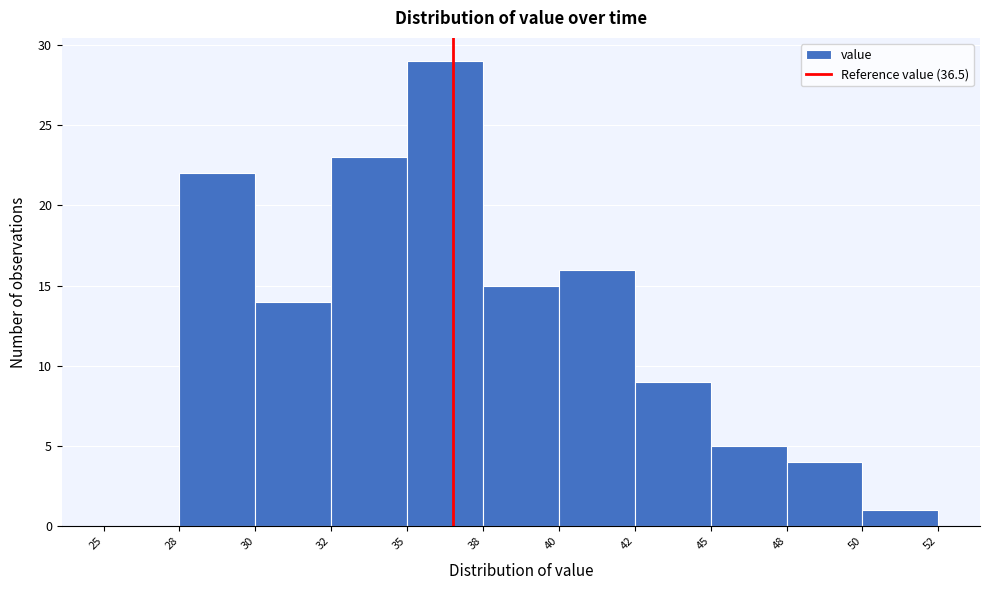

Reading left to right, what are all the values shown in this chart?

25=0	28=22	30=14	32=23	35=29	38=15	40=16	42=9	45=5	48=4	50=1